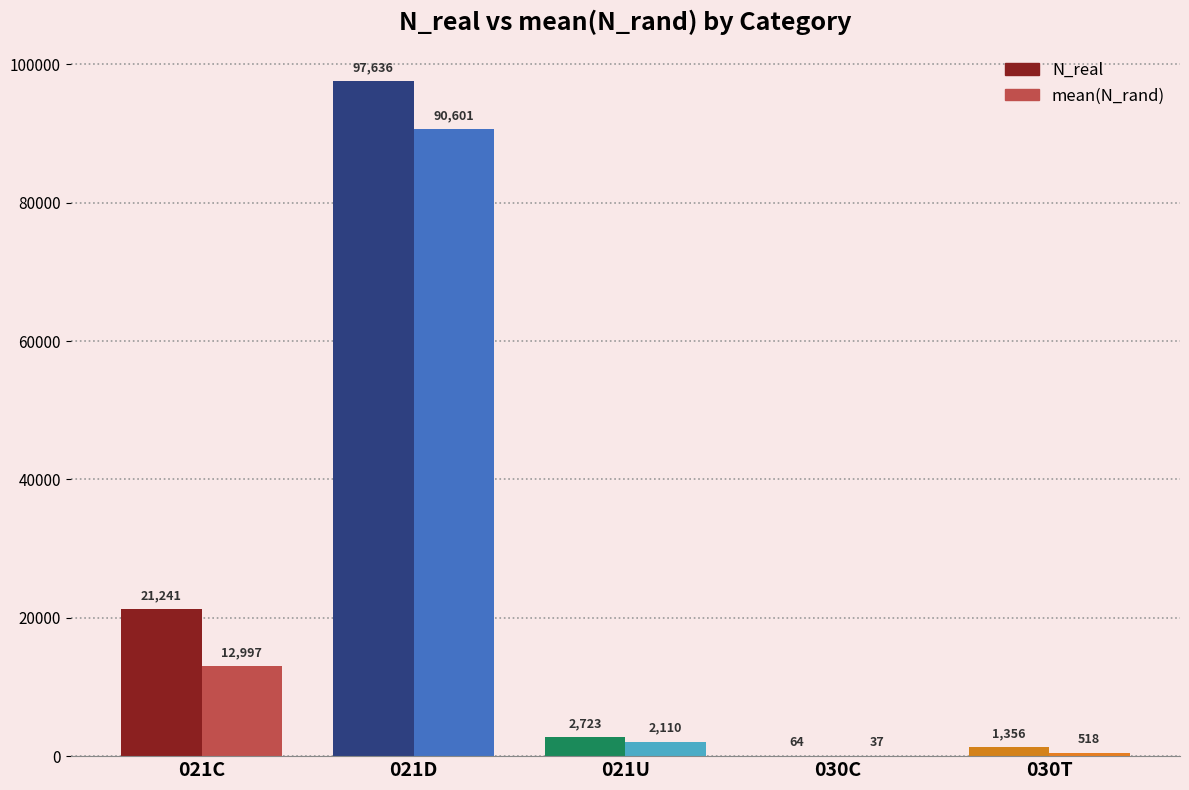

The value of mean(N_rand) at 021C is 4010.5. True or false?

False